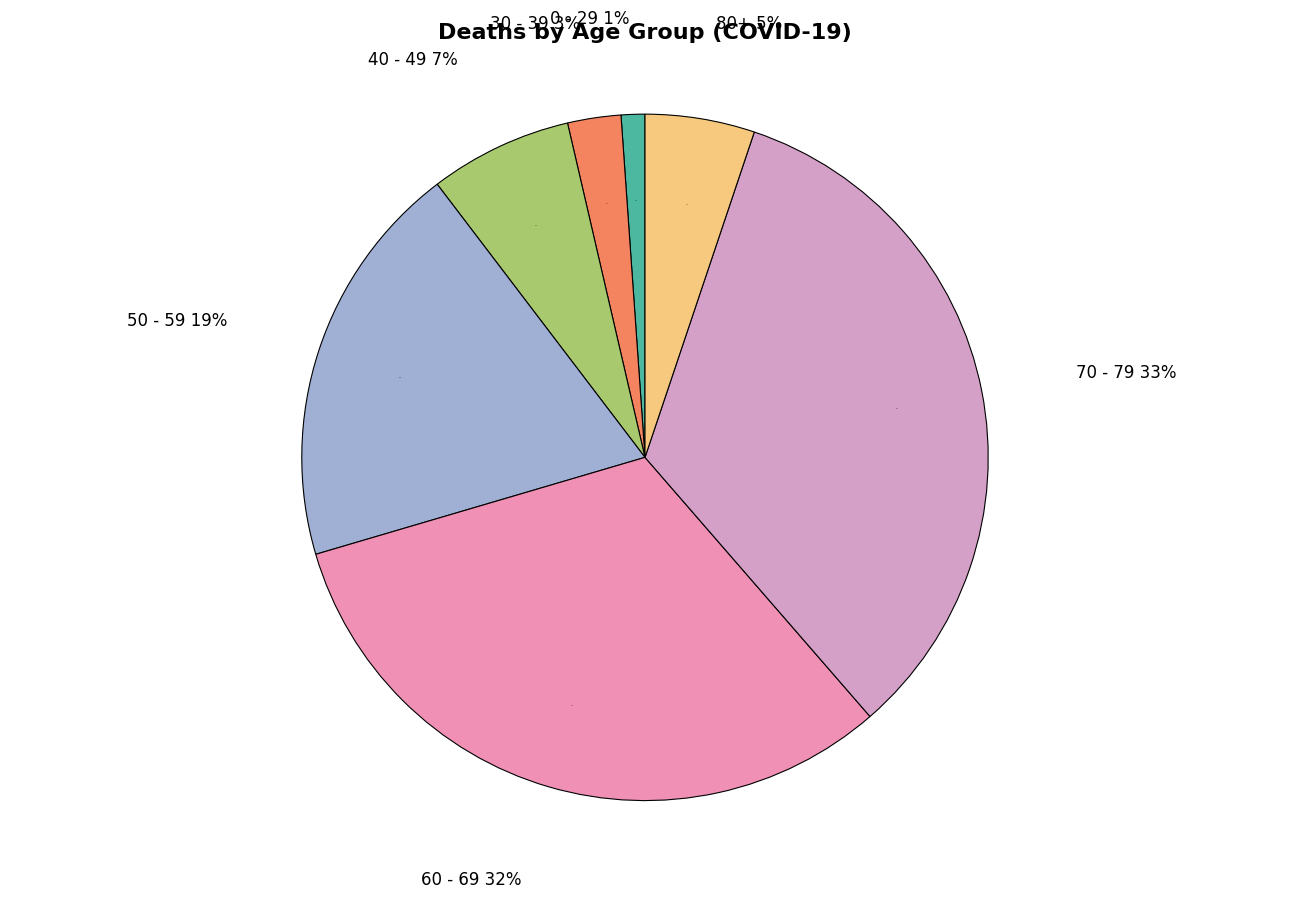

What is the largest slice in the pie chart?

70 - 79